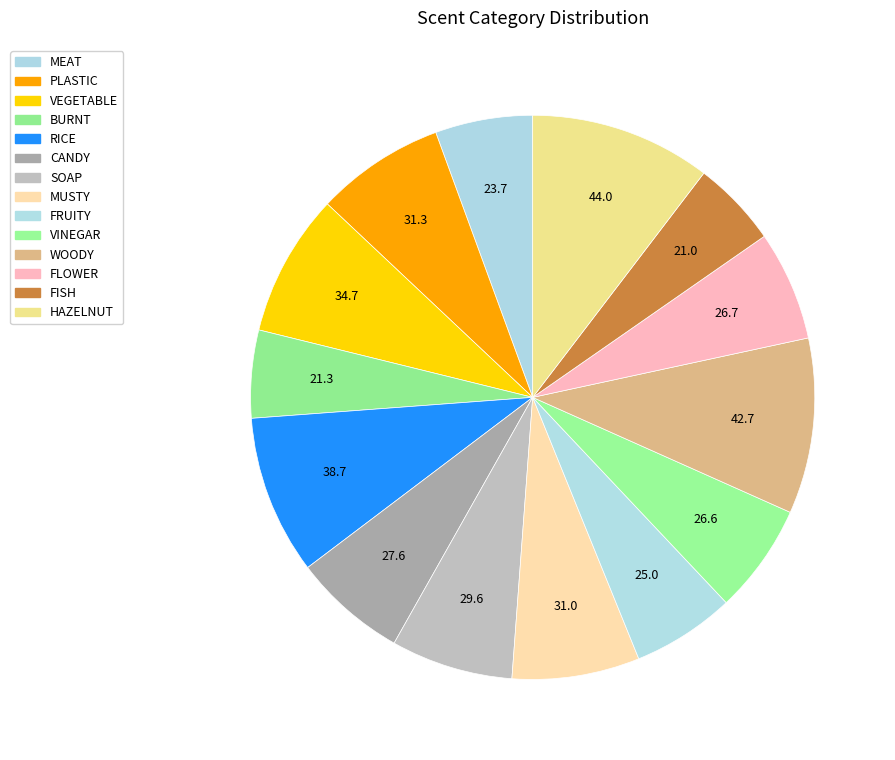

Count the number of slices in the pie.

14